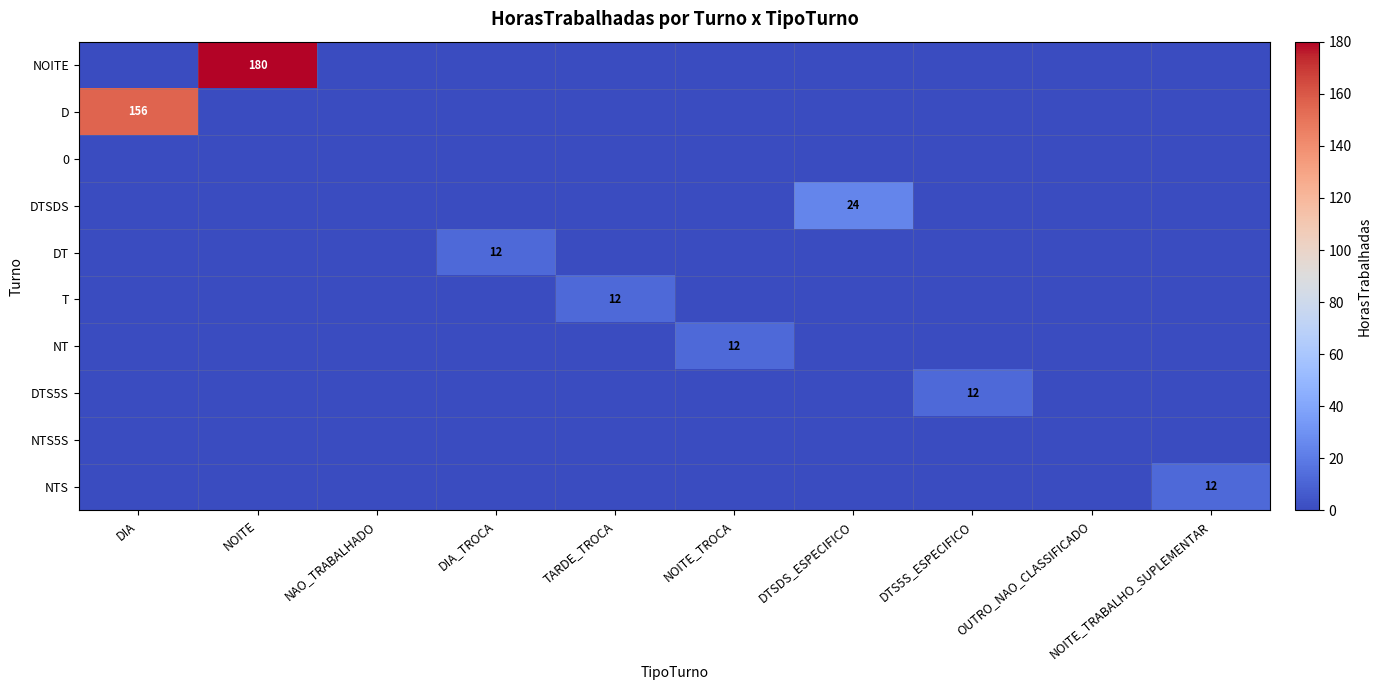

Is it true that NTS equals -5 at DIA?

False